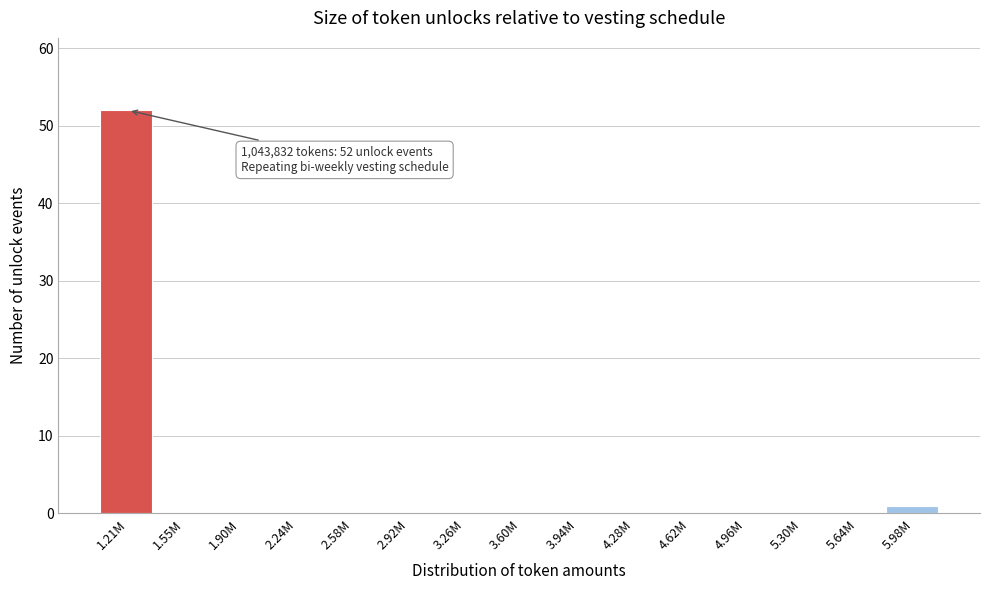

Reading left to right, extract all data points from this chart.

1.21M=52	1.55M=0	1.90M=0	2.24M=0	2.58M=0	2.92M=0	3.26M=0	3.60M=0	3.94M=0	4.28M=0	4.62M=0	4.96M=0	5.30M=0	5.64M=0	5.98M=1